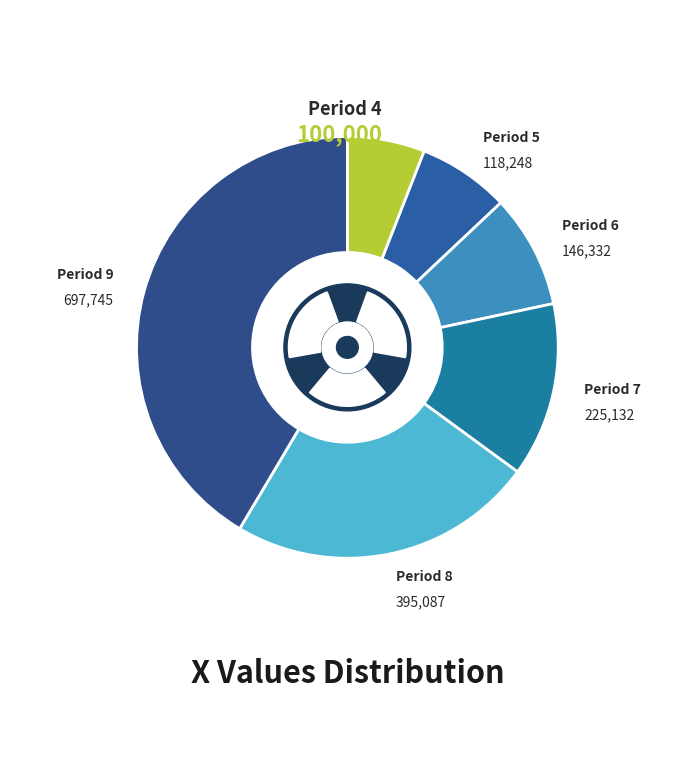

What percentage is the Period 8 slice, to the nearest percent?

23%